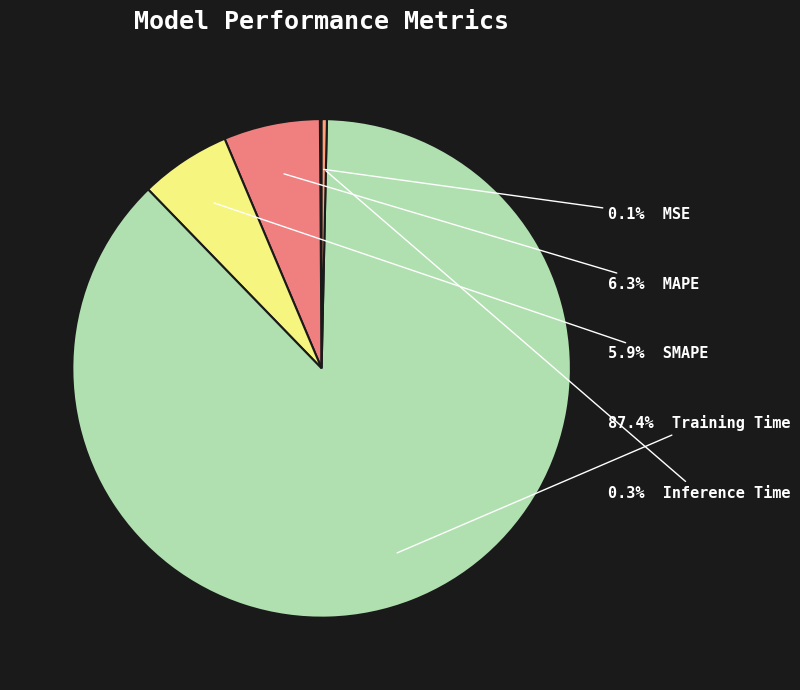

Is there a majority slice in this chart?

Yes